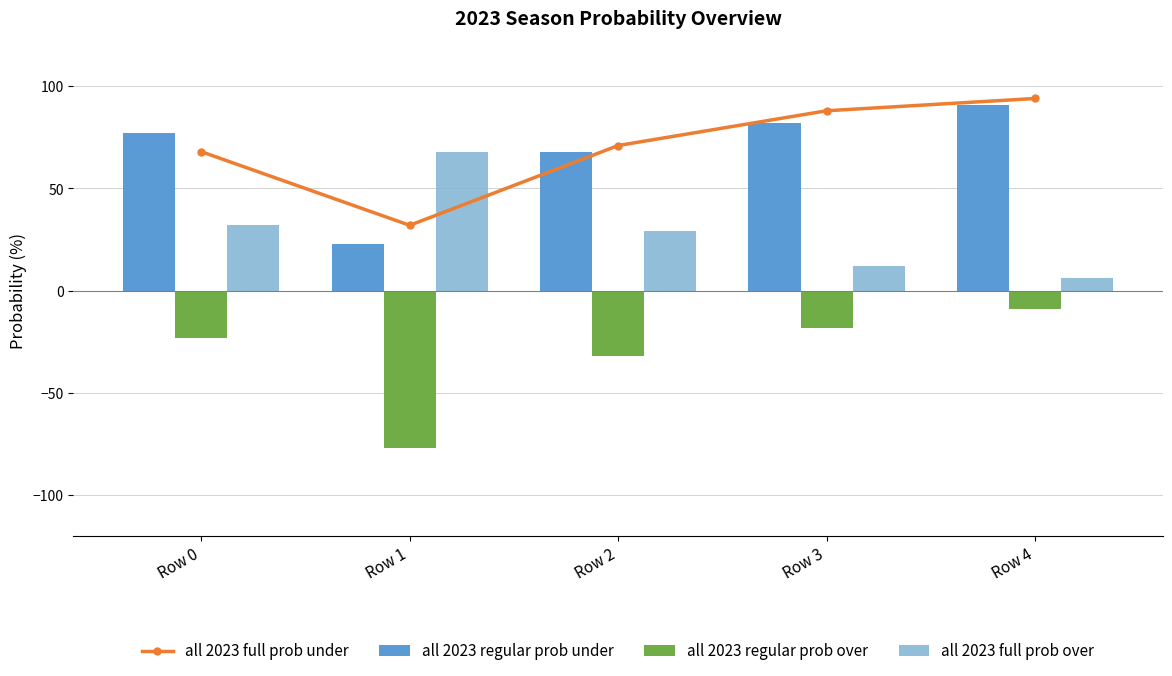

Which series has the largest range (max minus min)?

all 2023 regular prob under